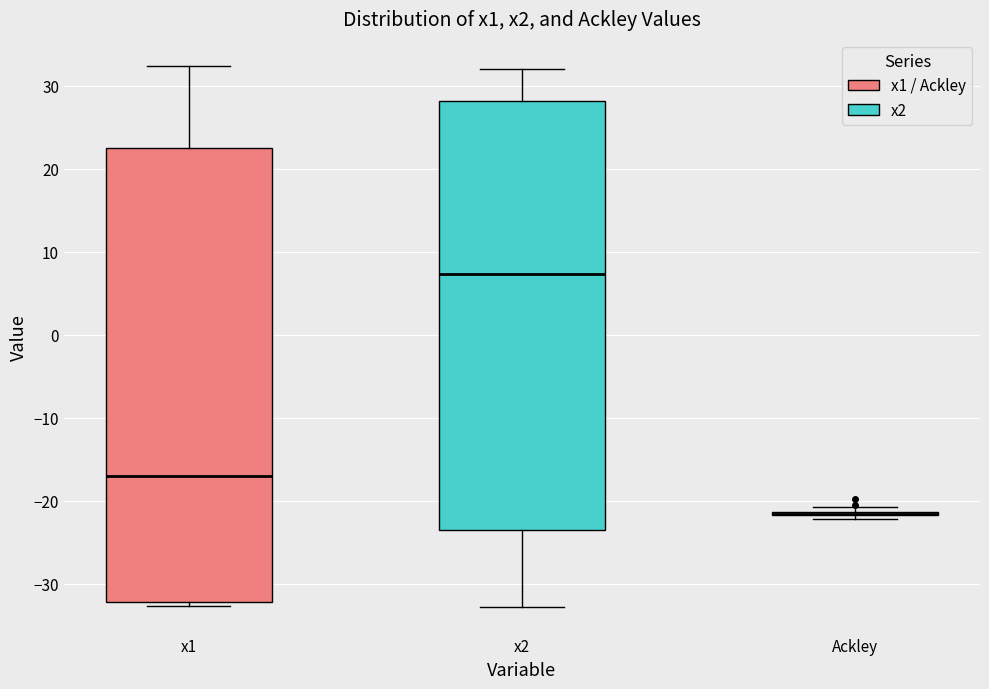

Comparing the boxes themselves (not the whiskers), which one is the tallest?

x1